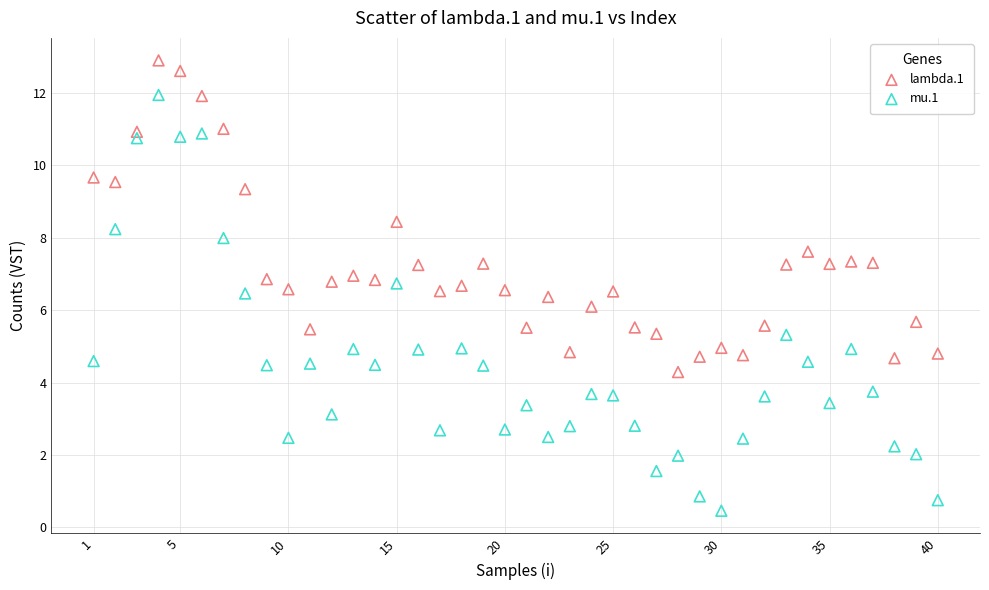

Which series has the widest spread of Y values?

mu.1